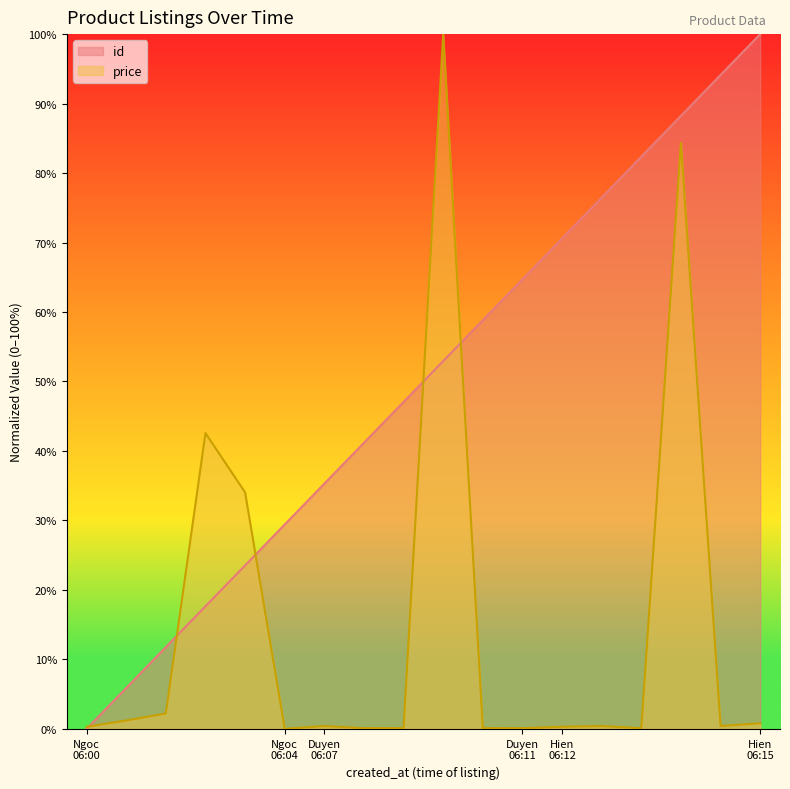

Which series has the largest total across all categories?

id